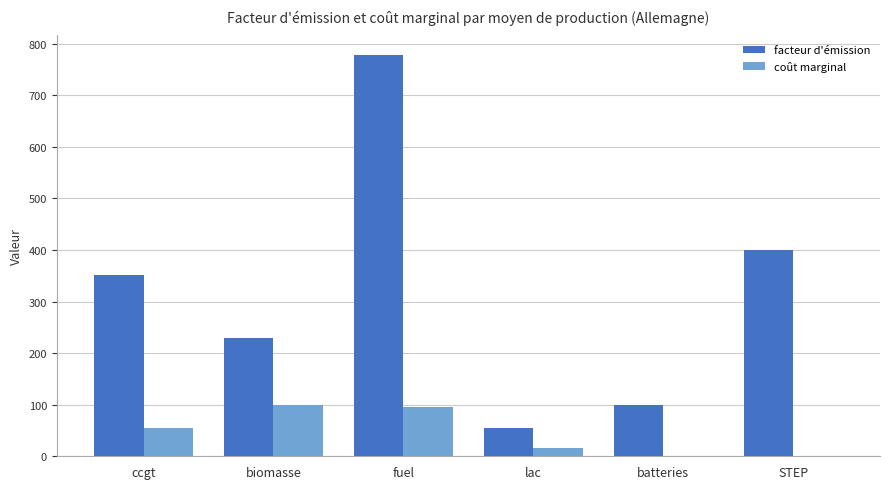

What is the approximate value of facteur d'émission at ccgt?

352.0